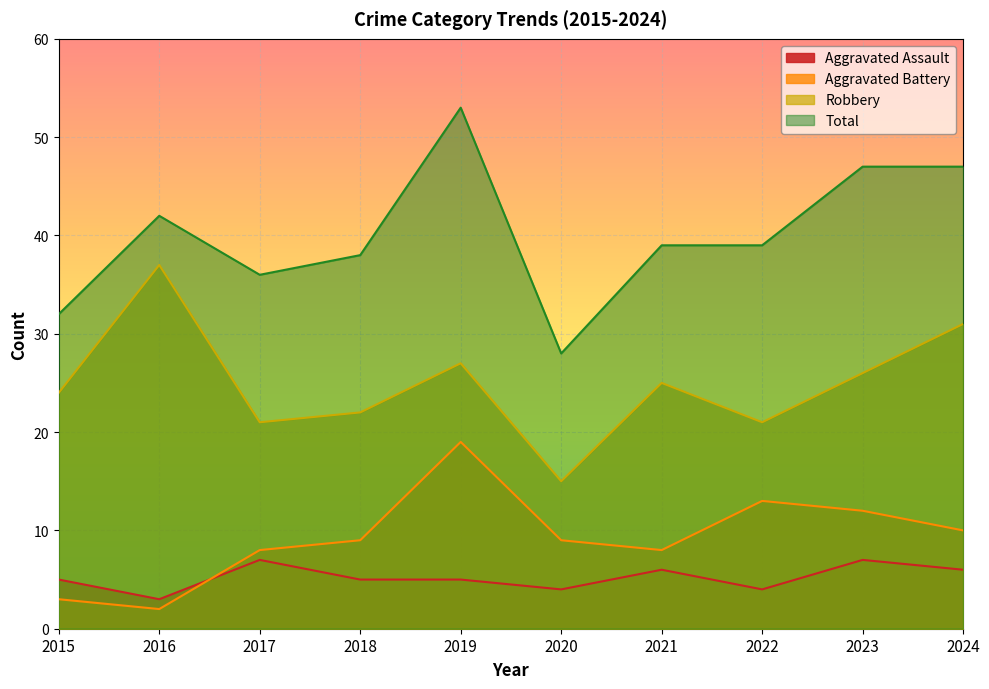

How many lines are shown in the chart?

4